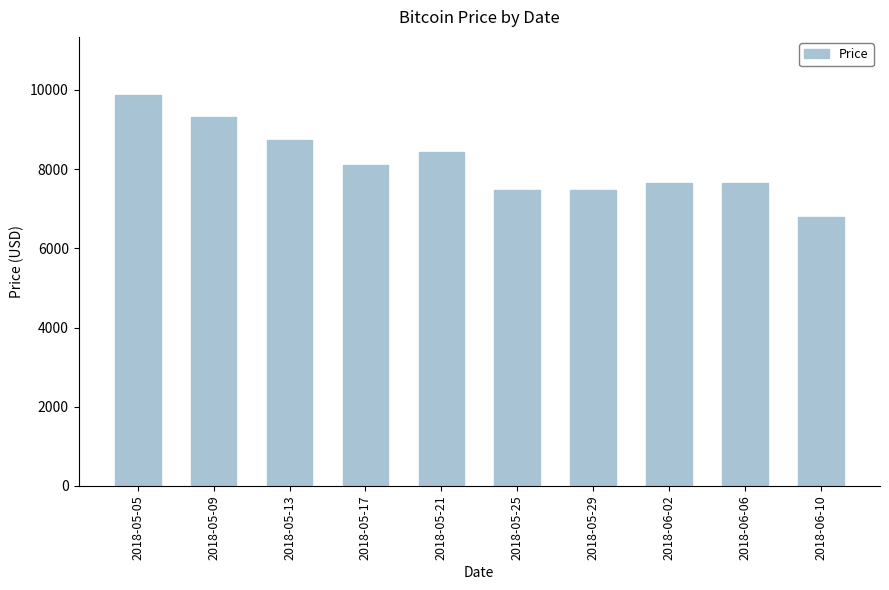

At which category does the chart reach its peak across all series?

2018-05-05